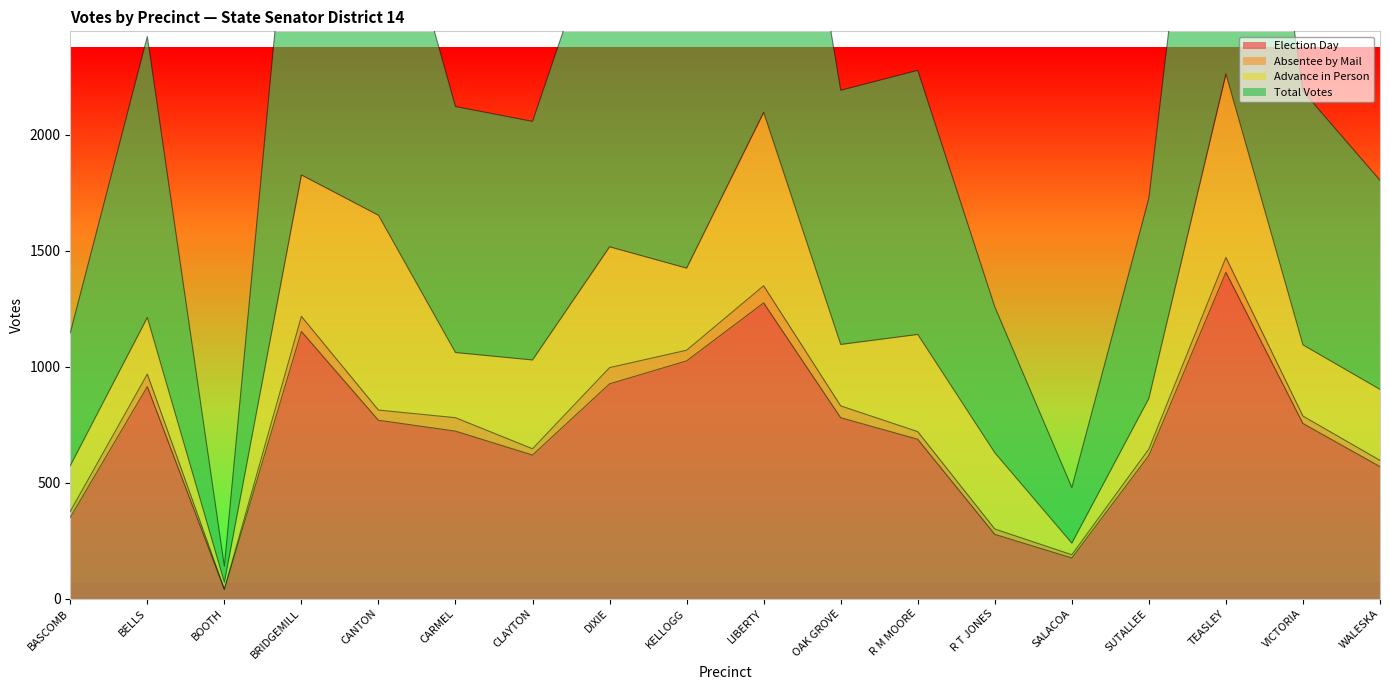

What is the maximum value for Election Day?

1407